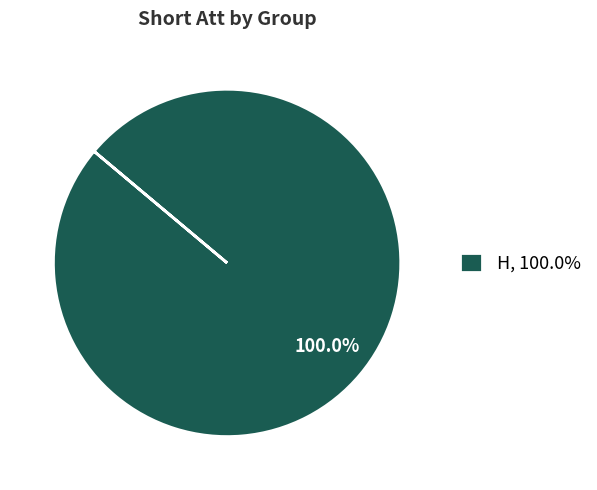

How many slices are in this pie chart?

1